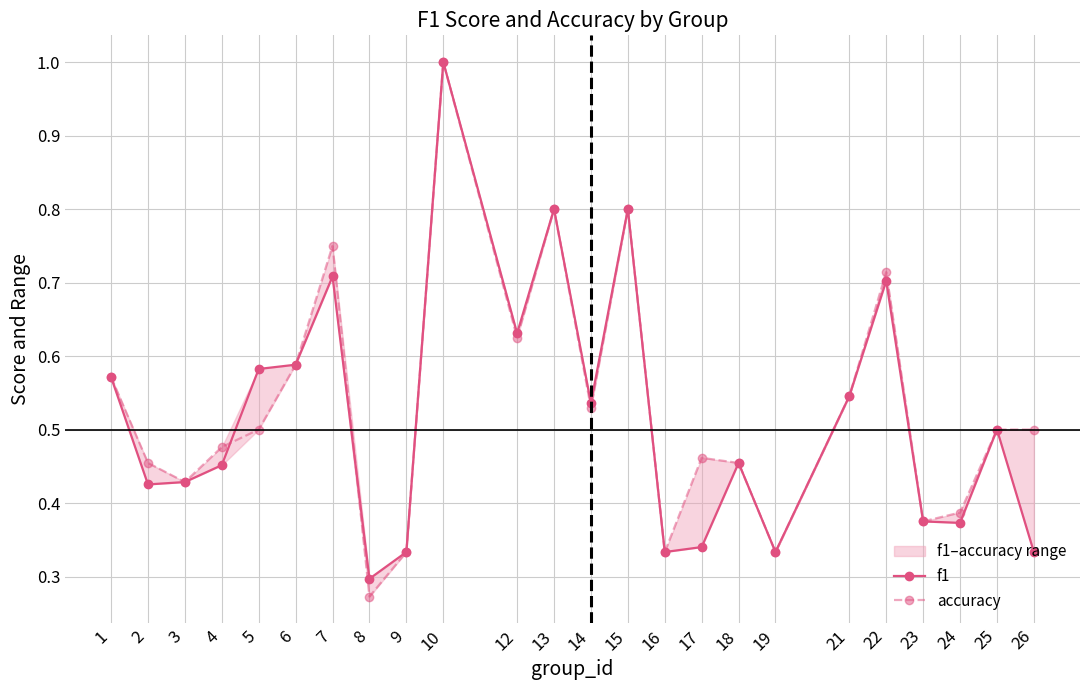

Is it true that accuracy equals 0.5 at 10?

False